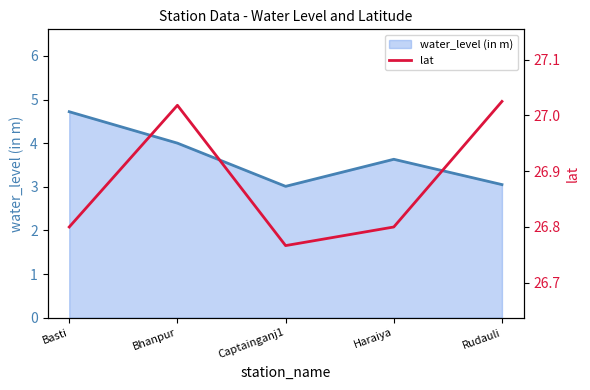

Reading right to left, transcribe all the data shown in this chart.

water_level (in m): Rudauli=3.0	Haraiya=3.6	Captainganj1=3.0	Bhanpur=4.0	Basti=4.7
lat: Rudauli=27.0	Haraiya=26.8	Captainganj1=26.8	Bhanpur=27.0	Basti=26.8